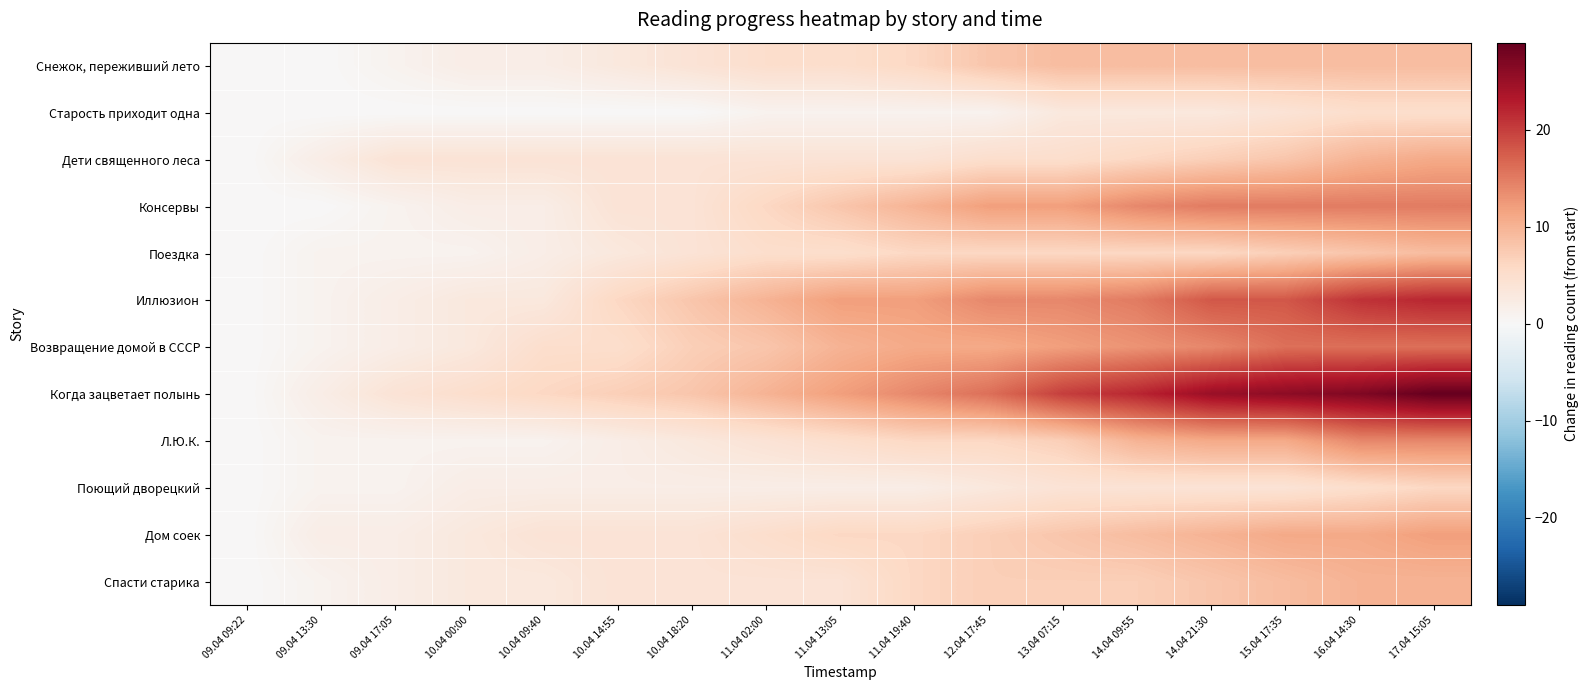

Which has a higher value, 09.04 13:30 or 10.04 14:55?

10.04 14:55